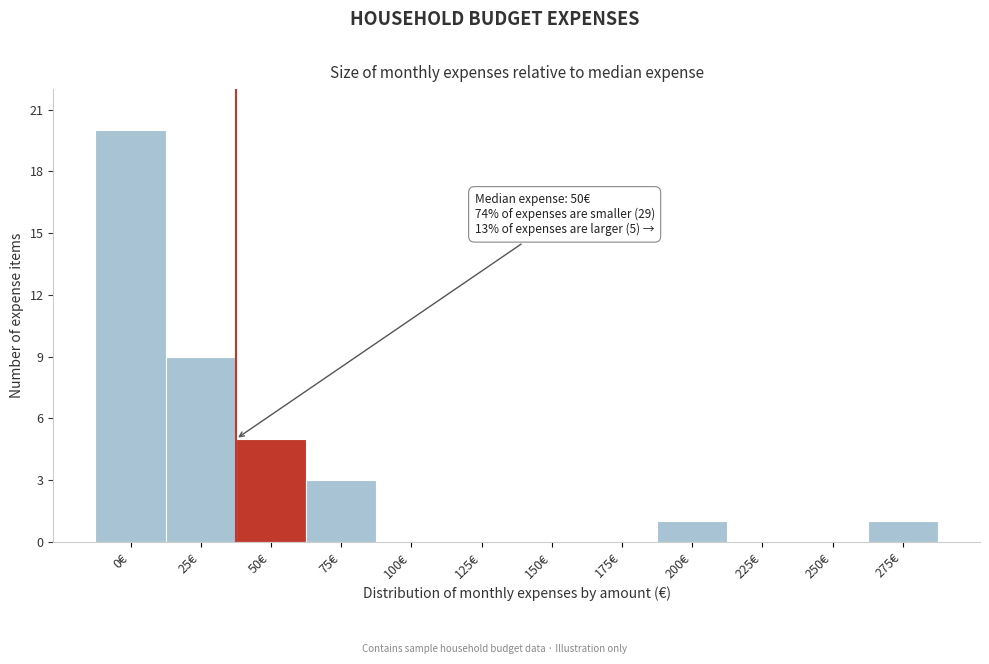

Reading left to right, extract all data points from this chart.

0€=20	25€=9	50€=5	75€=3	100€=0	125€=0	150€=0	175€=0	200€=1	225€=0	250€=0	275€=1